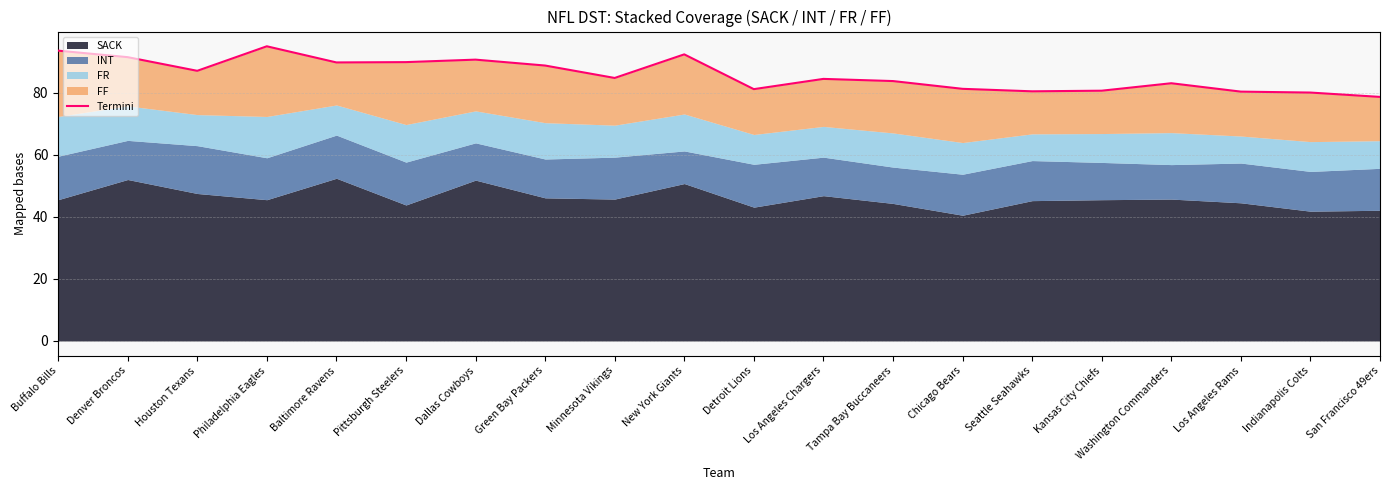

How many values exceed 84?

11